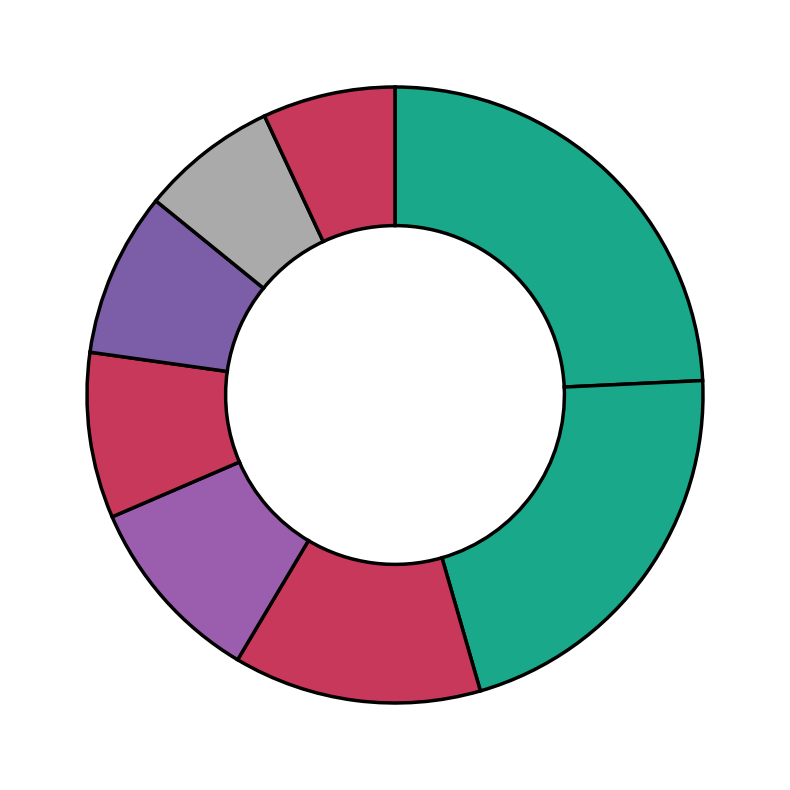

How many slices are in this pie chart?

8